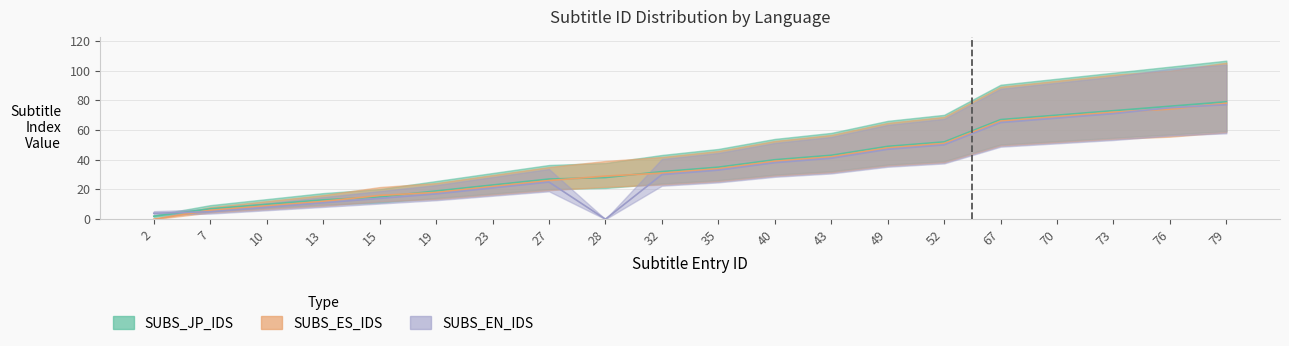

True or false: SUBS_JP_IDS has more than 1 points higher than both neighbors.

False